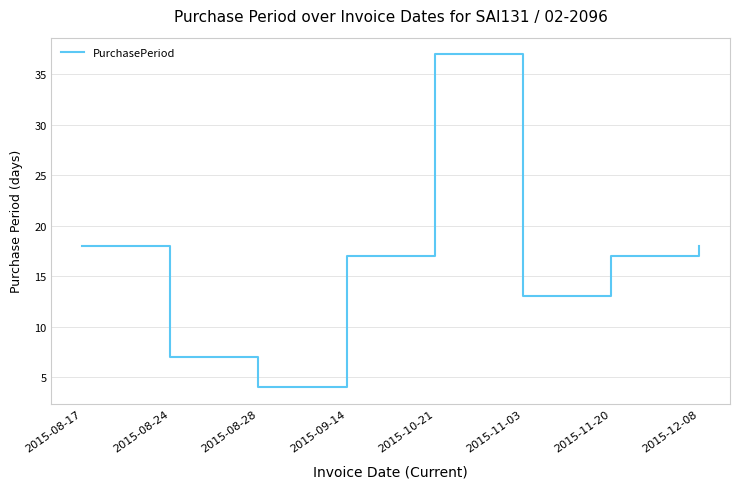

What is the difference between the second highest and second lowest values?

11